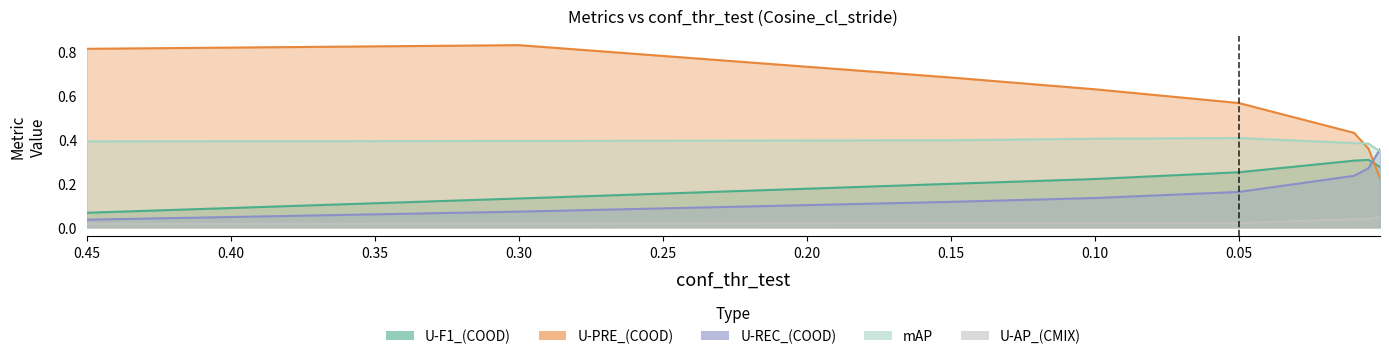

What is the lowest value of the U-F1_(COOD) series?

0.1